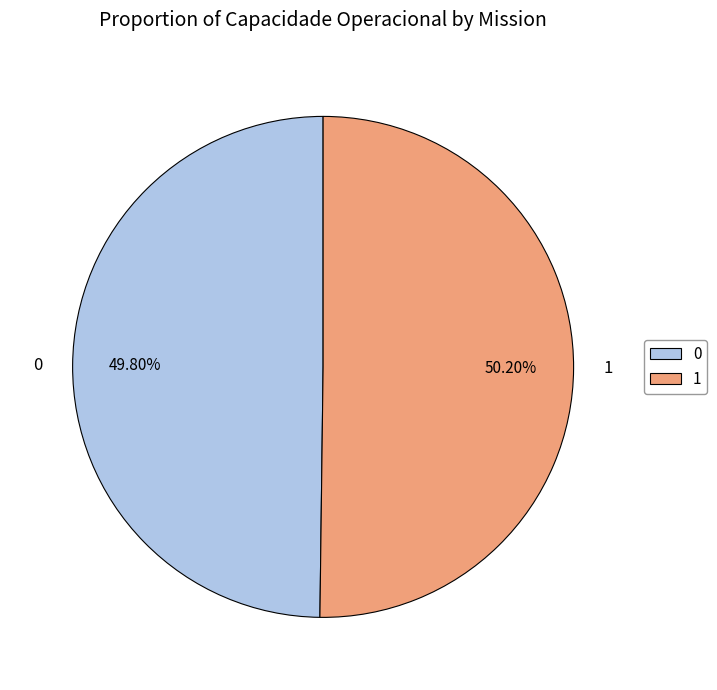

To the nearest percent, what is the average slice percentage?

50%